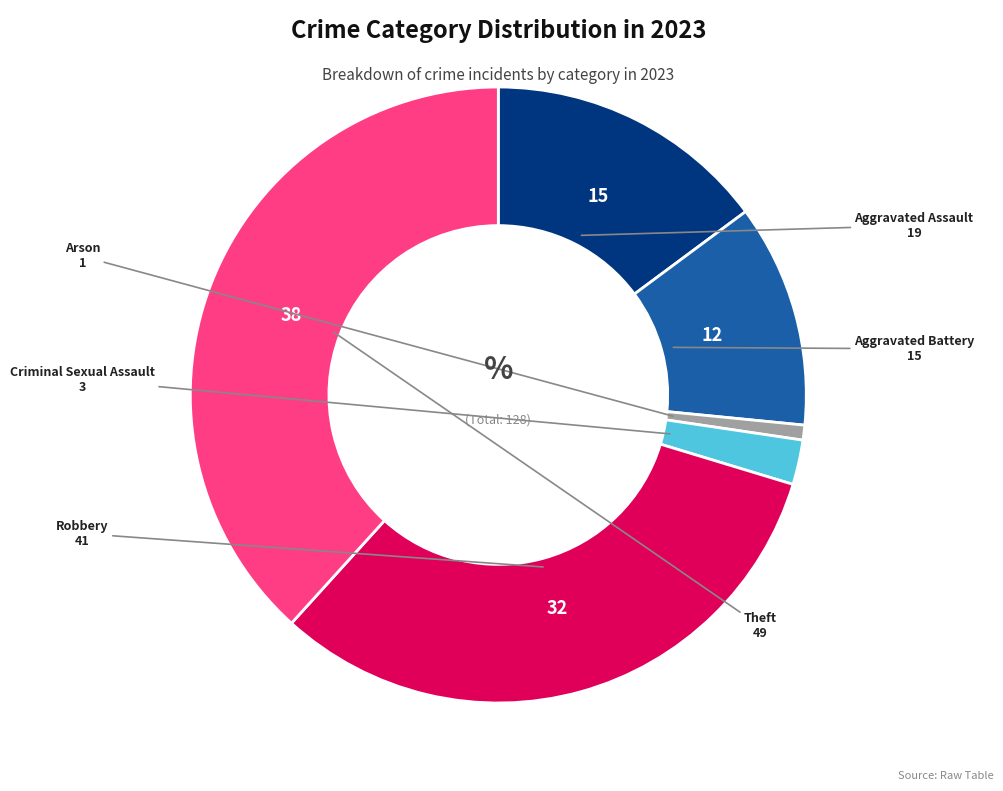

Is there a majority slice in this chart?

No